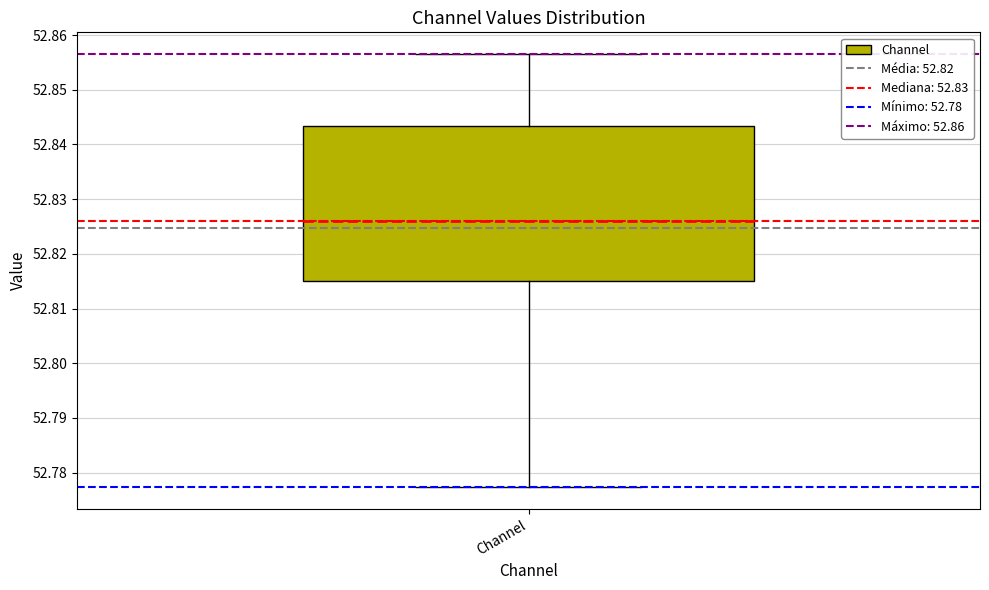

Transcribe this box plot: give where the median line is, the range the box spans, and where the two whiskers end, as read against the y-axis. The values are not printed on the chart, so give them approximately, as read against the axis.

median 52.826, box 52.815 to 52.843, whiskers 52.777 to 52.857